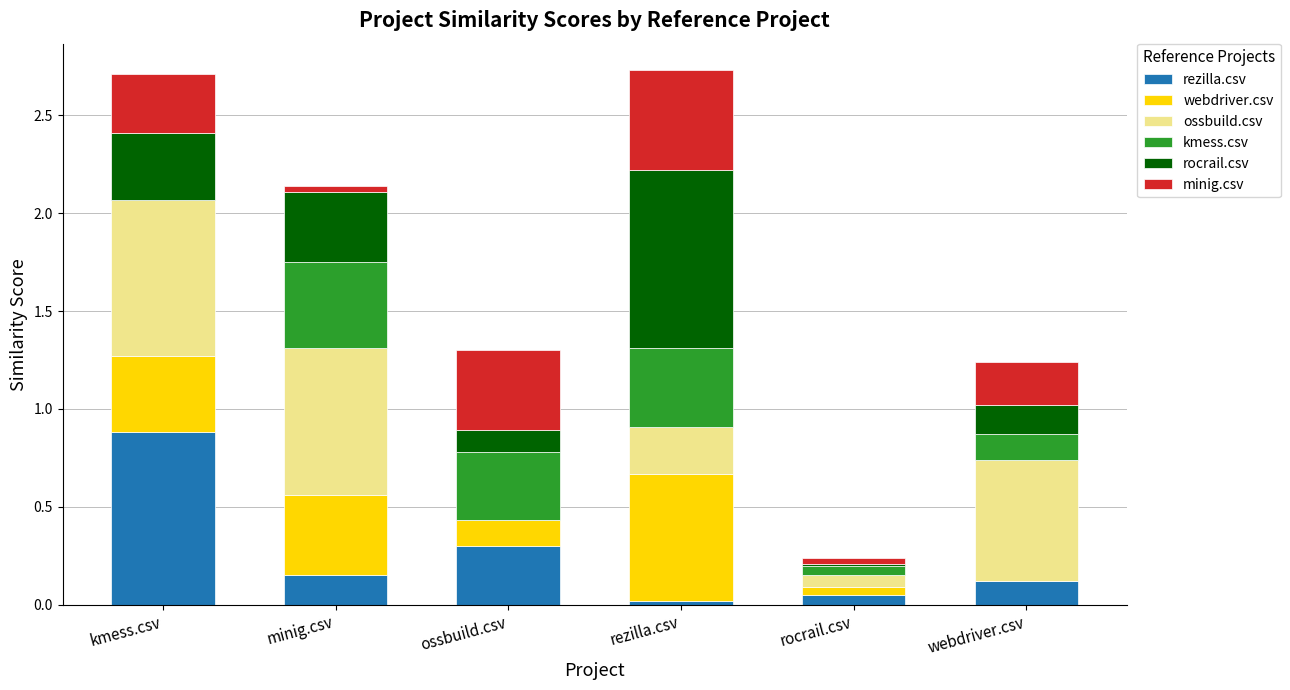

Are the bars horizontal?

No